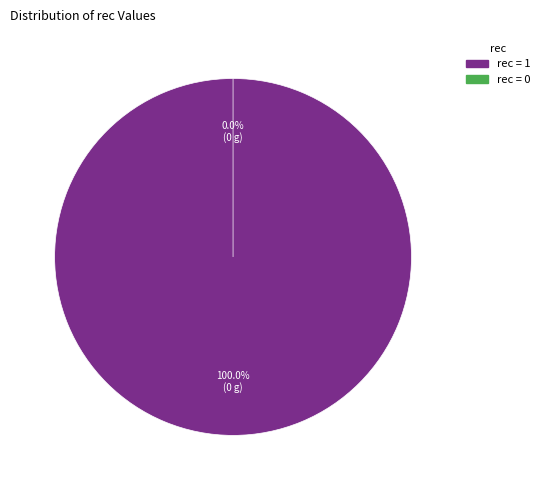

Rank the categories by value from highest to lowest.

1, 0